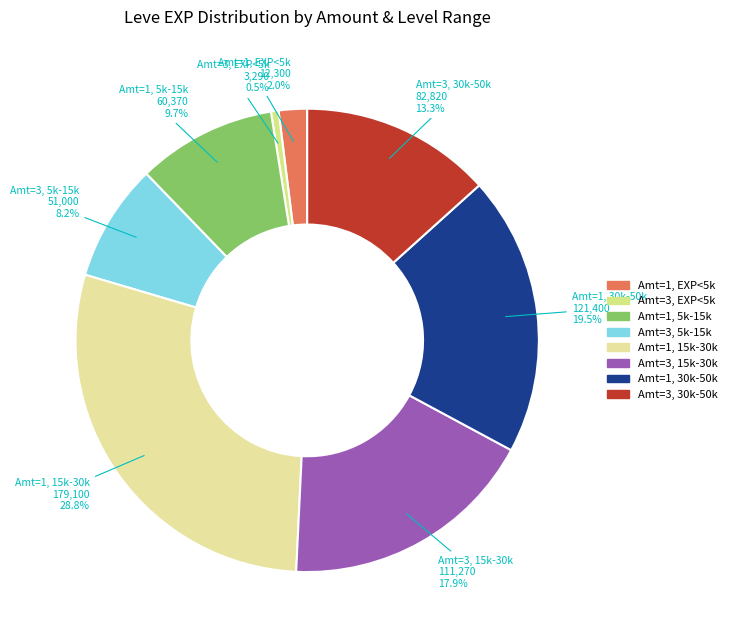

Which slice is the largest?

Amt=1, 15k-30k